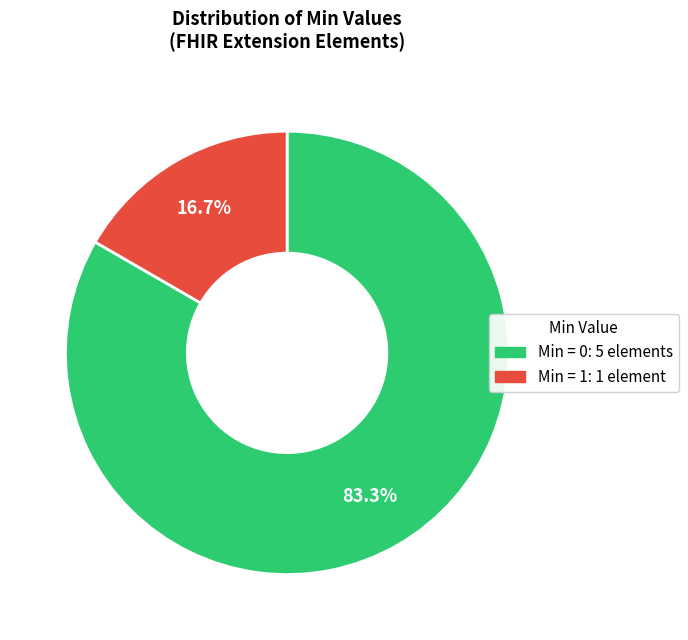

Does any single category account for the majority?

Yes